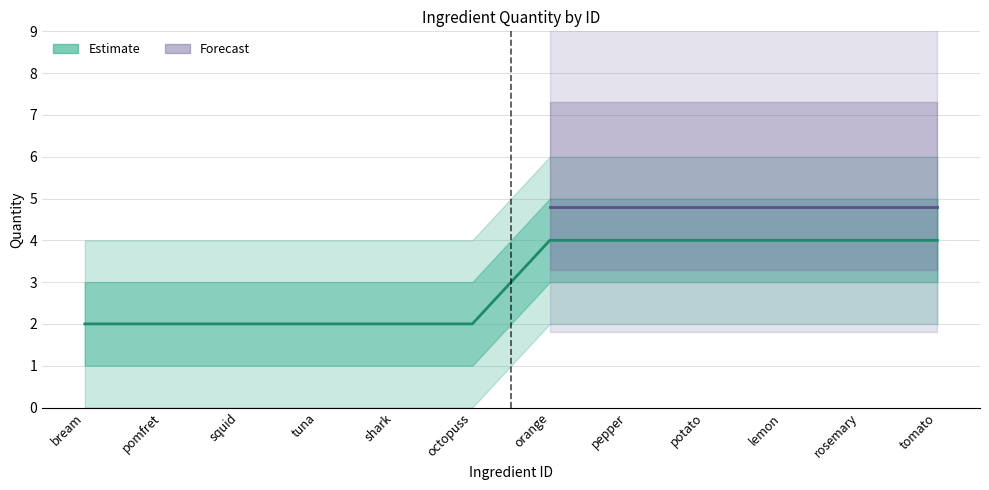

What is the change in value from octopuss to lemon?

+2